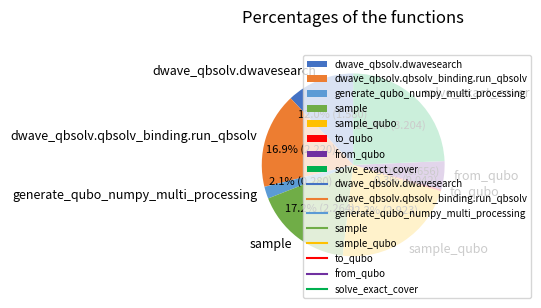

Which has a higher value, generate_qubo_numpy_multi_processing or to_qubo?

generate_qubo_numpy_multi_processing